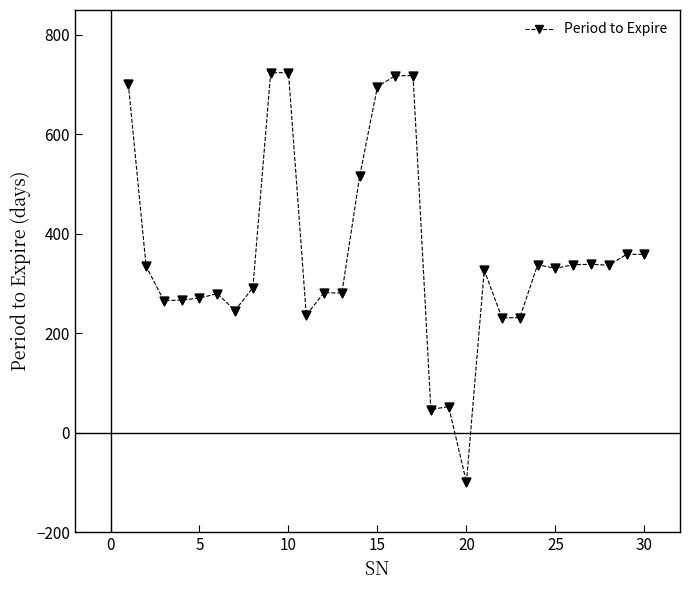

What is the value of the 29th point from the left?

359